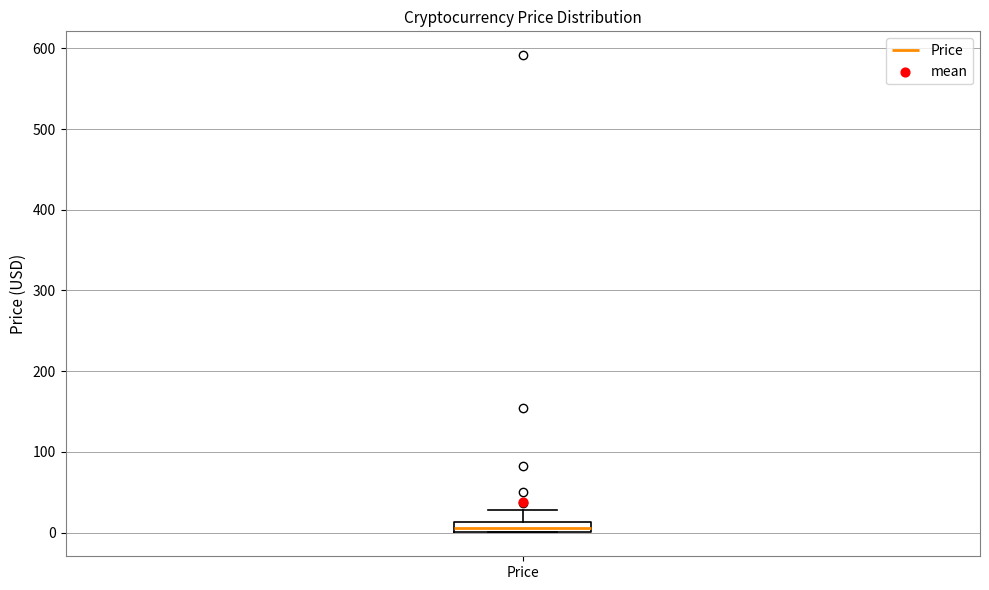

Where is the lower edge of the box for Price on the y-axis? The values are not printed on the chart, so give them approximately, as read against the axis.

0